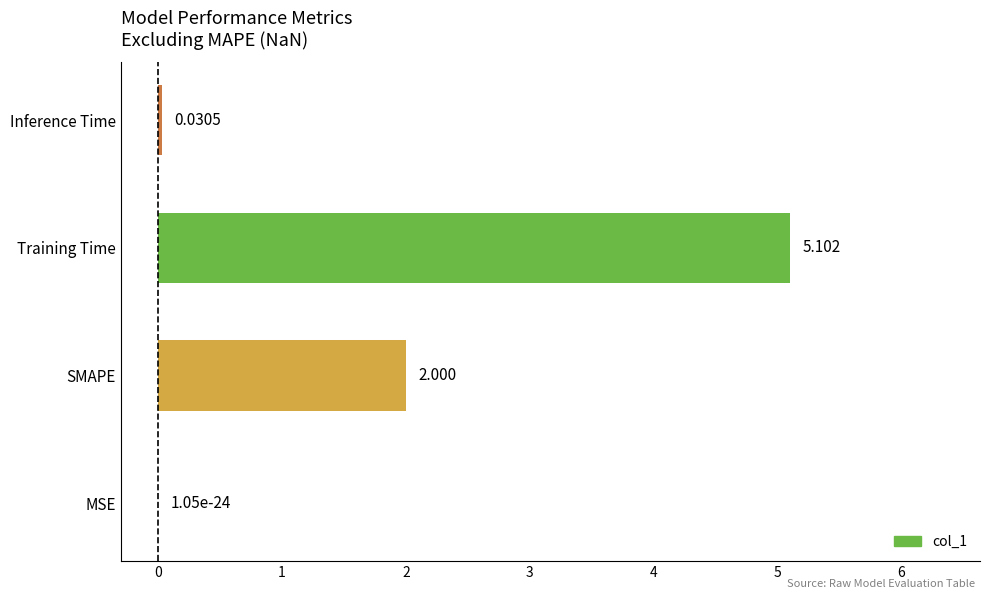

Where is the data nearest to the value 2?

SMAPE